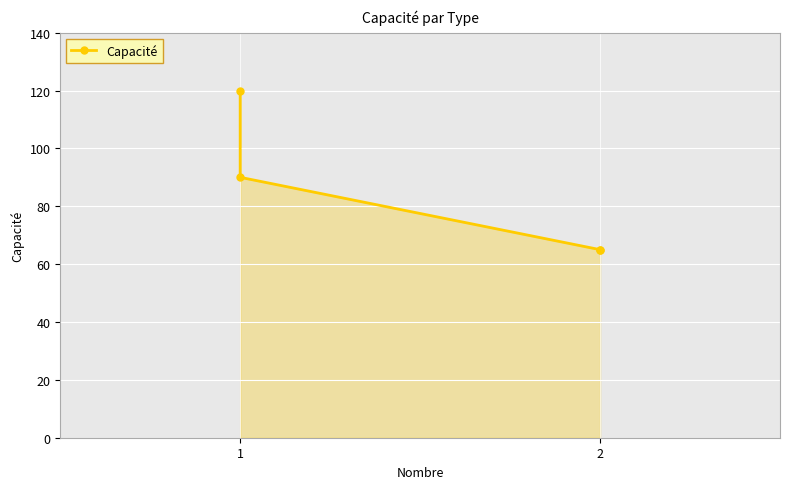

Reading left to right, extract all data points from this chart.

120	90	65	65